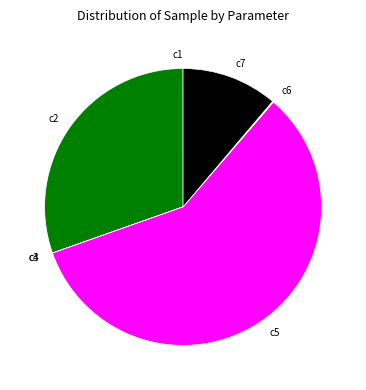

Which category has the biggest portion of the pie?

c5